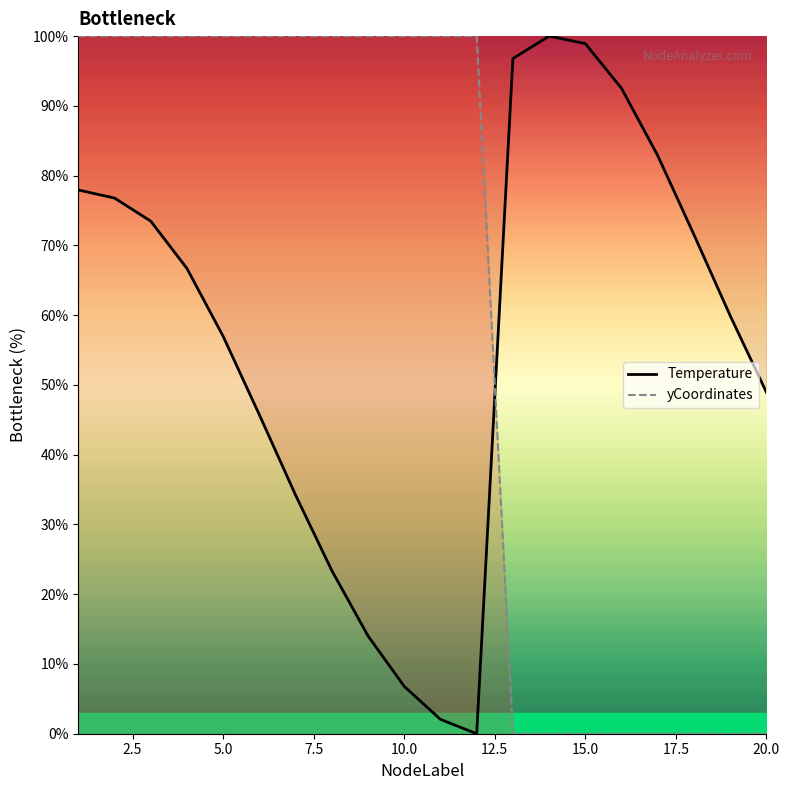

The yCoordinates series shows 136.7 at 5.0. True or false?

False